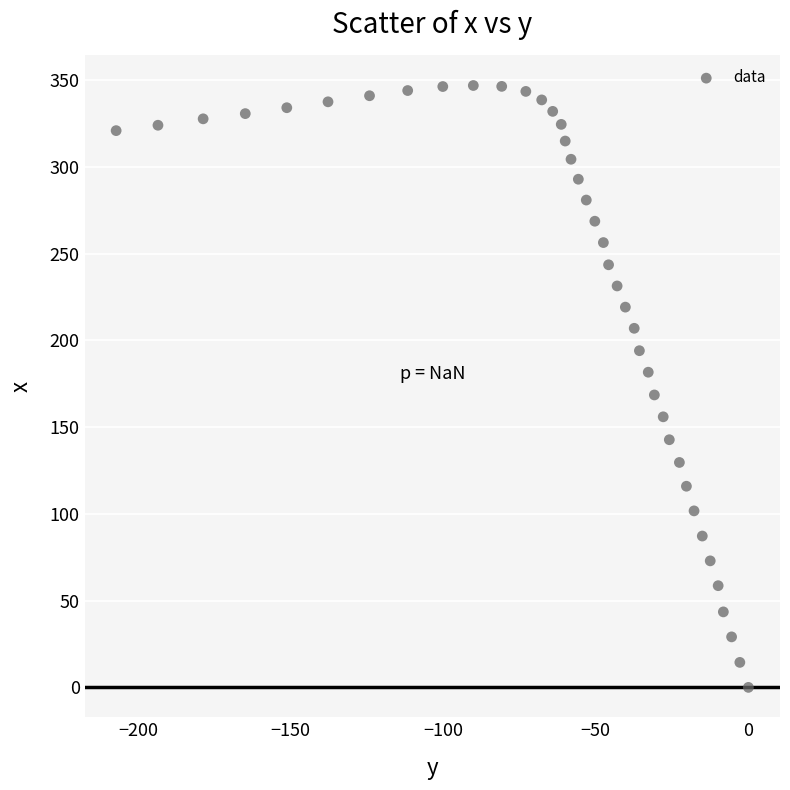

What Y value in the scatter plot is closest to 173?

168.5